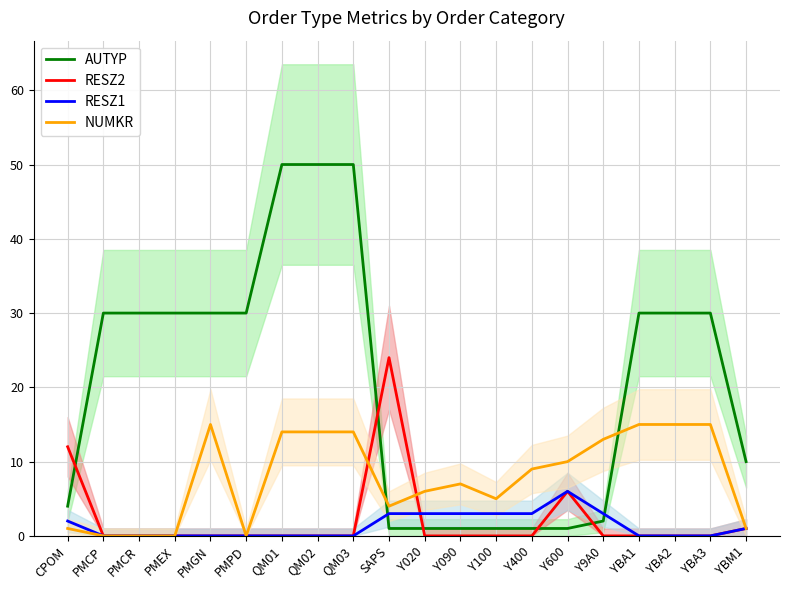

Which category has the lowest value in the NUMKR series?

PMCP